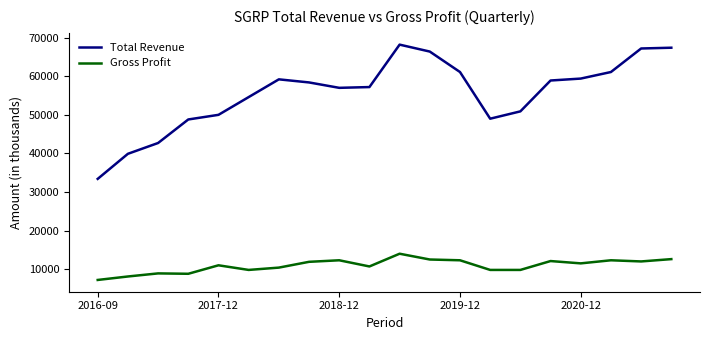

What is the difference between the maximum and minimum values in the Gross Profit series?

6800